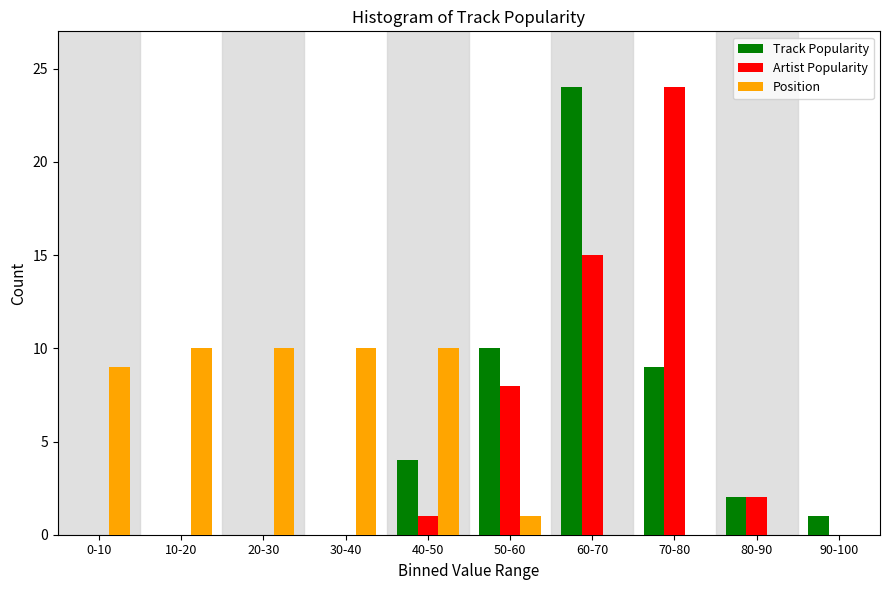

Reading left to right, extract all data points from this chart.

Track Popularity: 0-10=0	10-20=0	20-30=0	30-40=0	40-50=4	50-60=10	60-70=24	70-80=9	80-90=2	90-100=1
Artist Popularity: 0-10=0	10-20=0	20-30=0	30-40=0	40-50=1	50-60=8	60-70=15	70-80=24	80-90=2	90-100=0
Position: 0-10=9	10-20=10	20-30=10	30-40=10	40-50=10	50-60=1	60-70=0	70-80=0	80-90=0	90-100=0